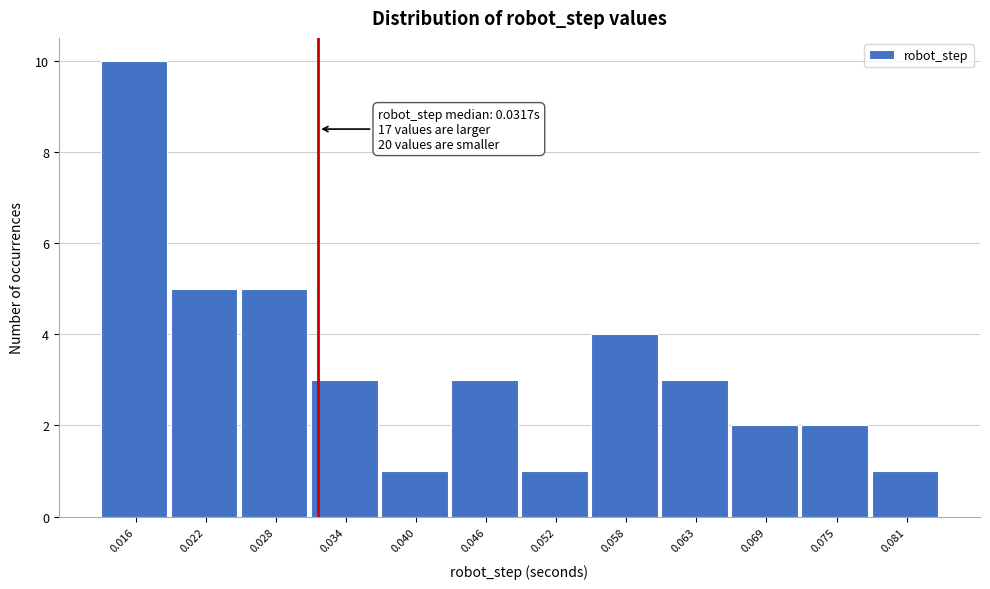

Over which range of the x-axis is the bar tallest?

0.013 to 0.019